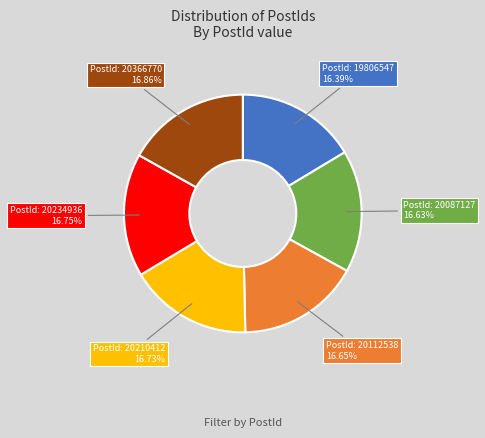

Count the number of slices in the pie.

6